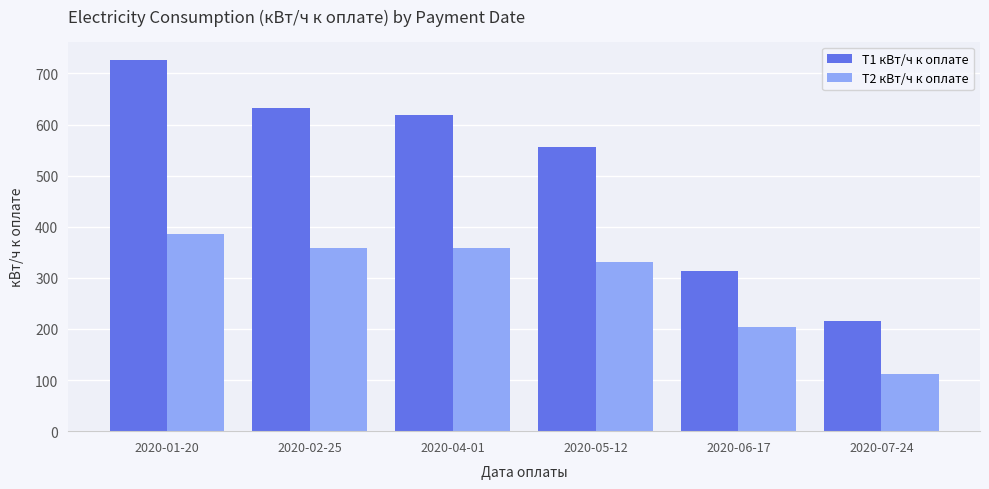

The Т2 кВт/ч к оплате series shows 131 at 2020-06-17. True or false?

False